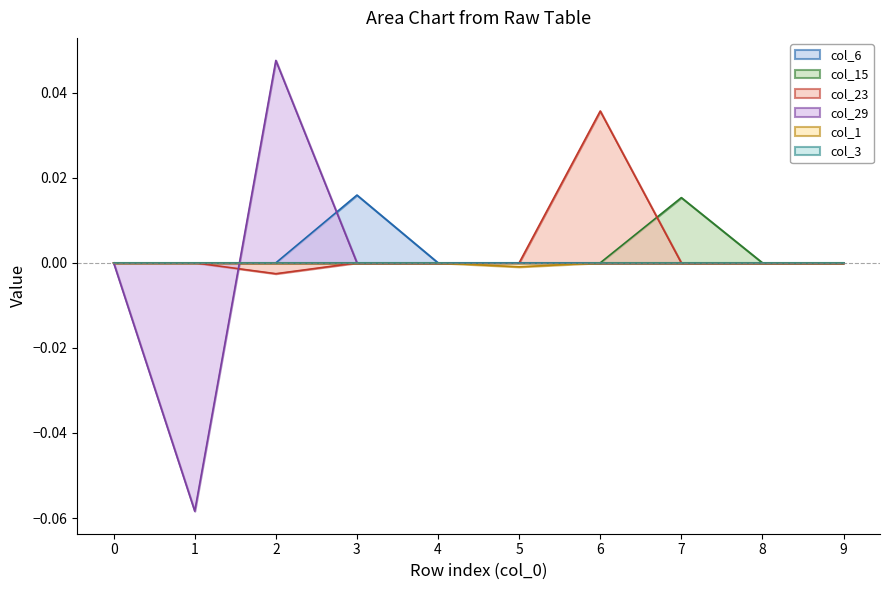

True or false: col_1 and col_6 intersect in this chart.

False